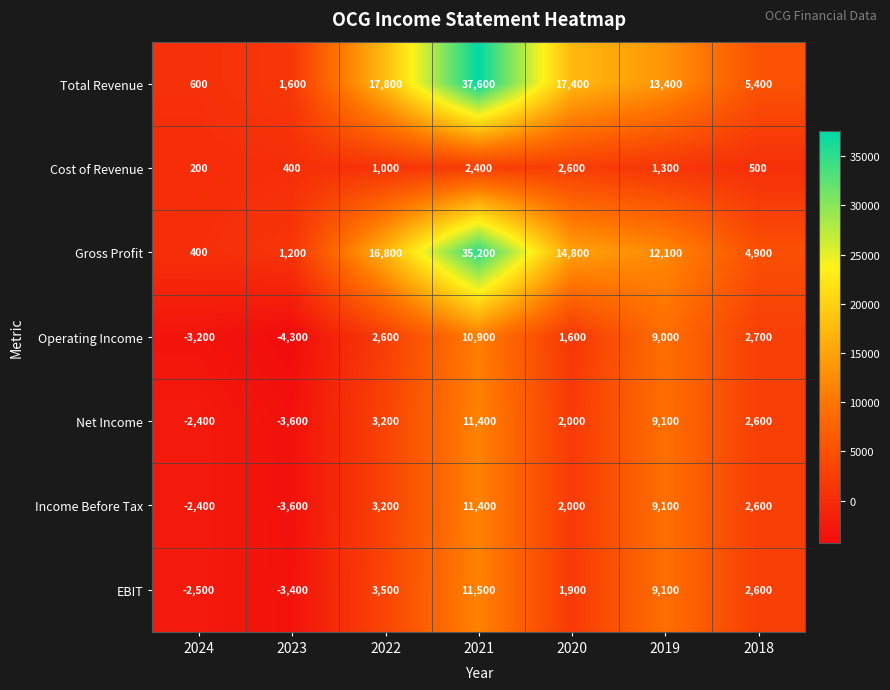

Which series has the widest spread of values?

Total Revenue